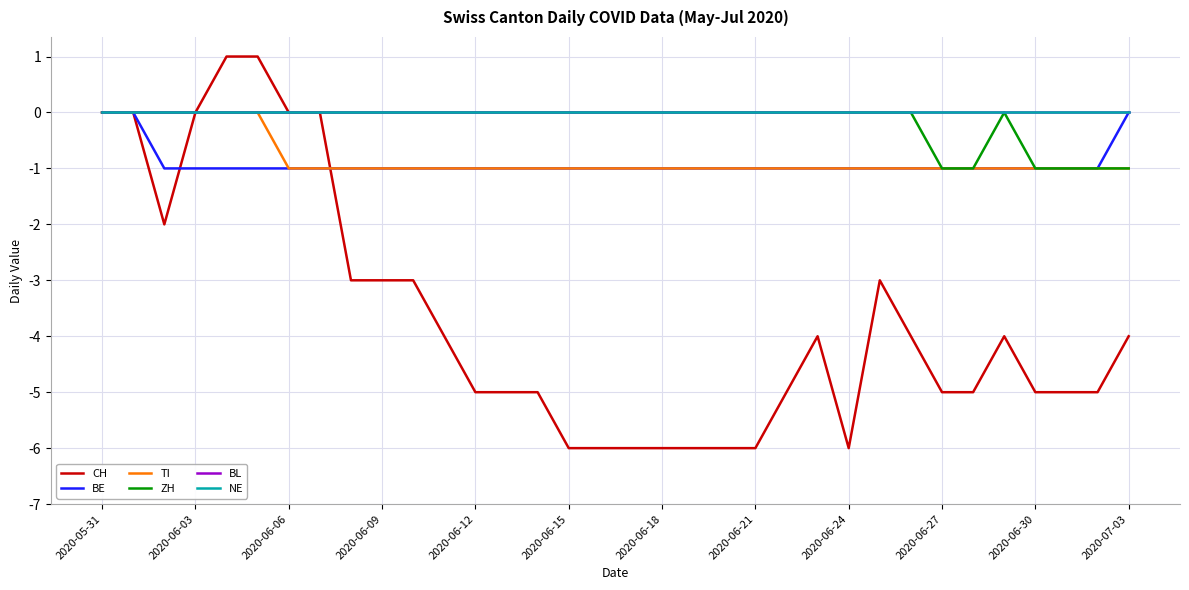

Does the chart display data point markers on the line(s)?

No